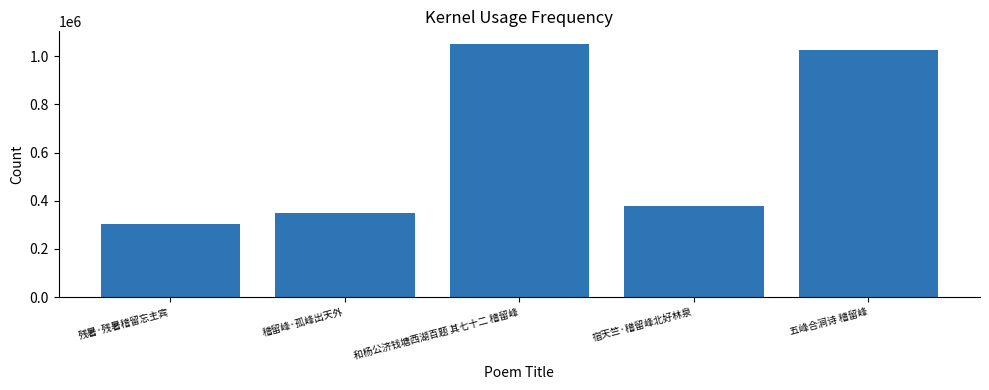

Rank the categories by value from highest to lowest.

和杨公济钱塘西湖百题 其七十二 稽留峰, 五峰合涧诗 稽留峰, 宿天竺·稽留峰北好林泉, 稽留峰·孤峰出天外, 残暑·残暑稽留忘主宾